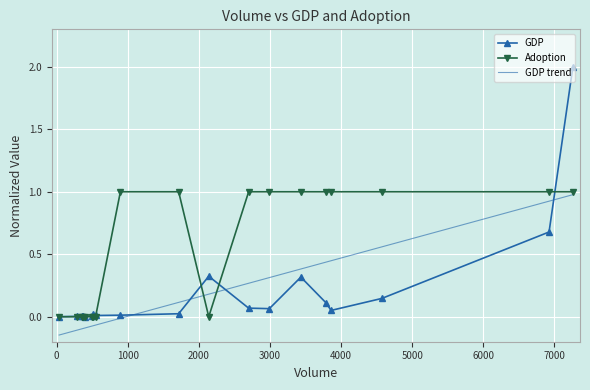

How many negative values does the GDP trend series have?

9